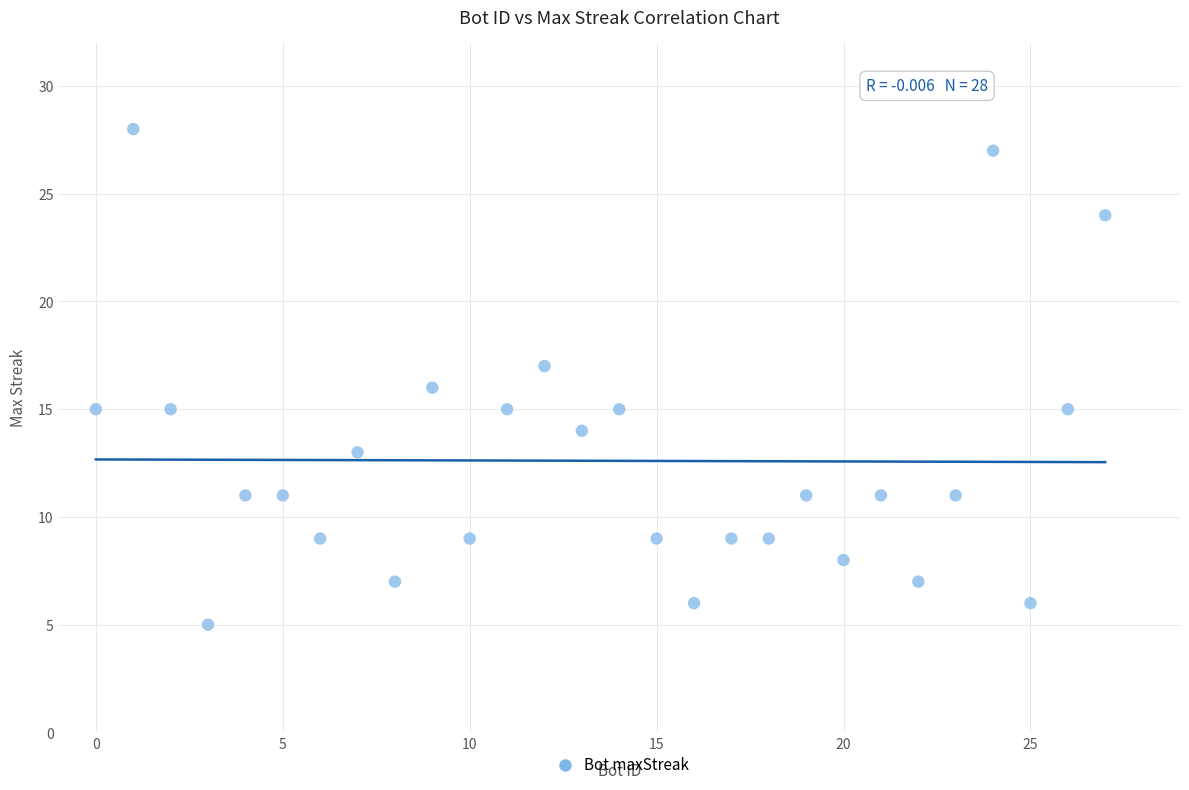

What is the range of Y values (max minus min)?

23